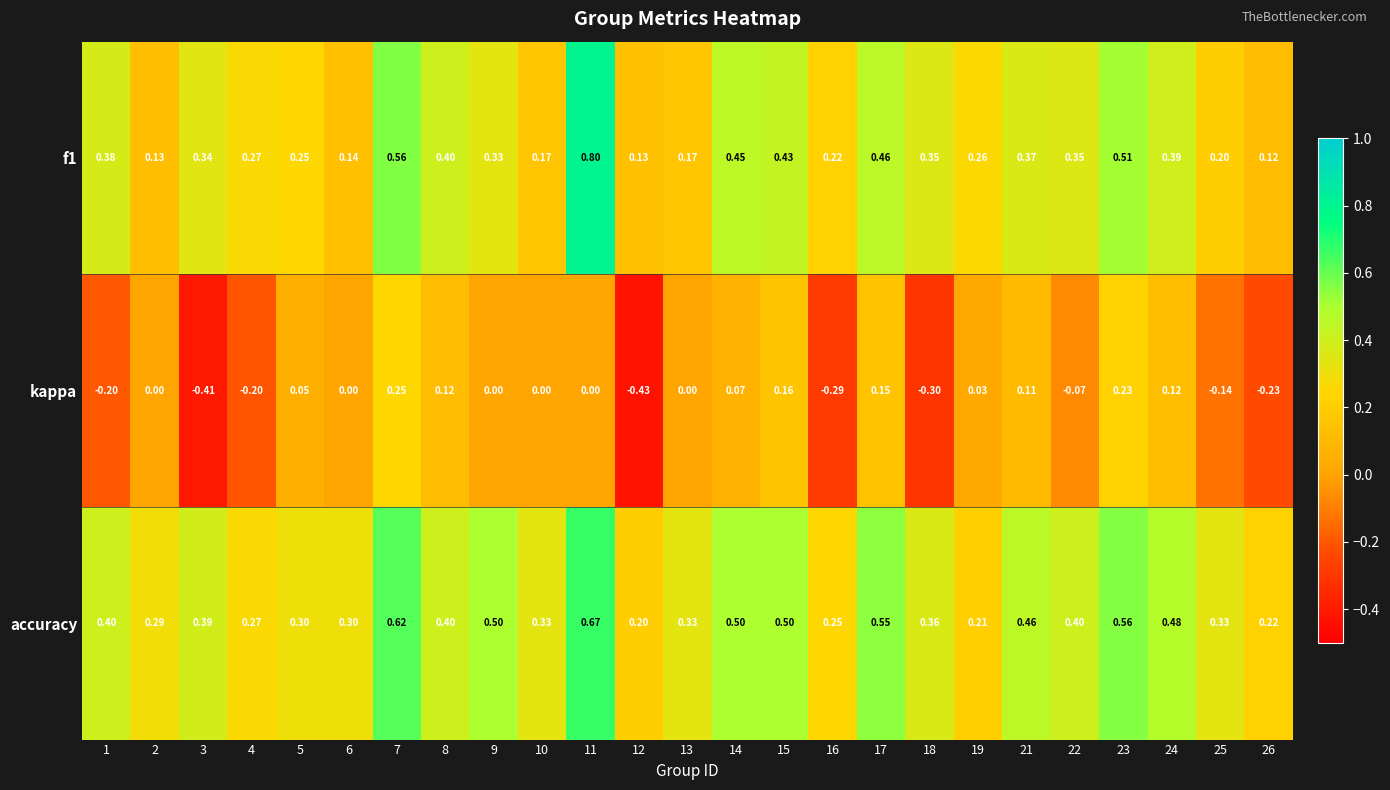

List the series in order of their peak value, highest first.

f1, accuracy, kappa